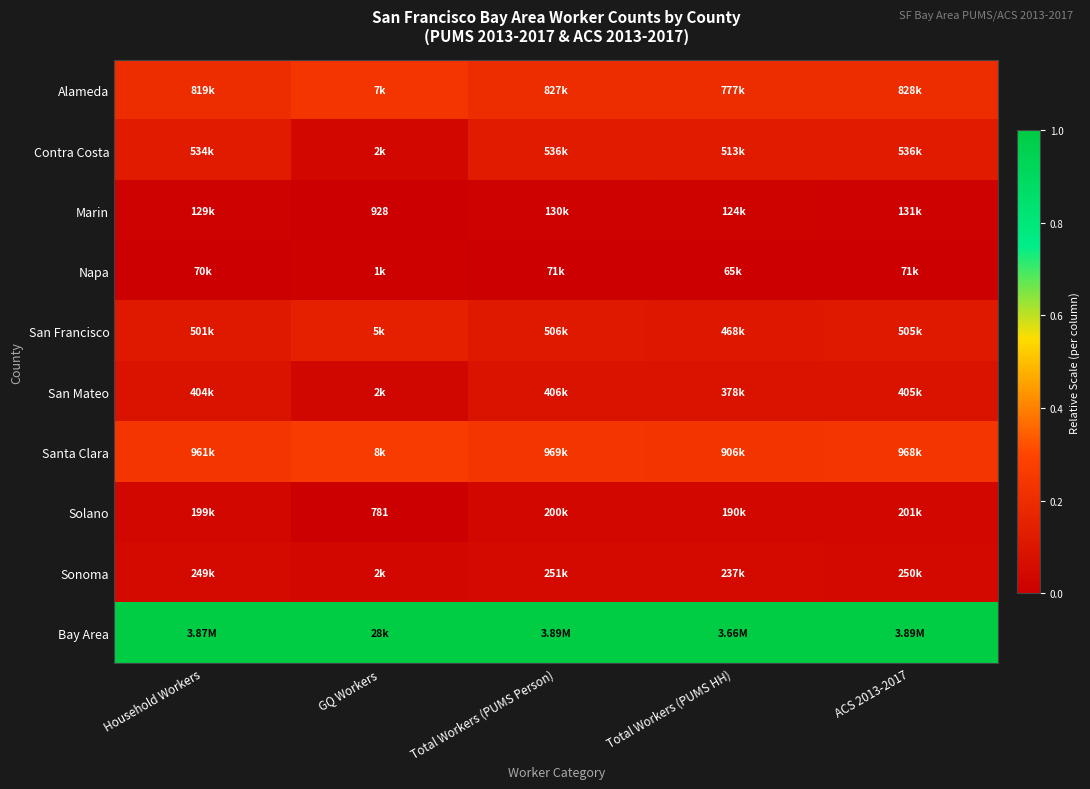

At which label does Sonoma reach its minimum?

GQ Workers